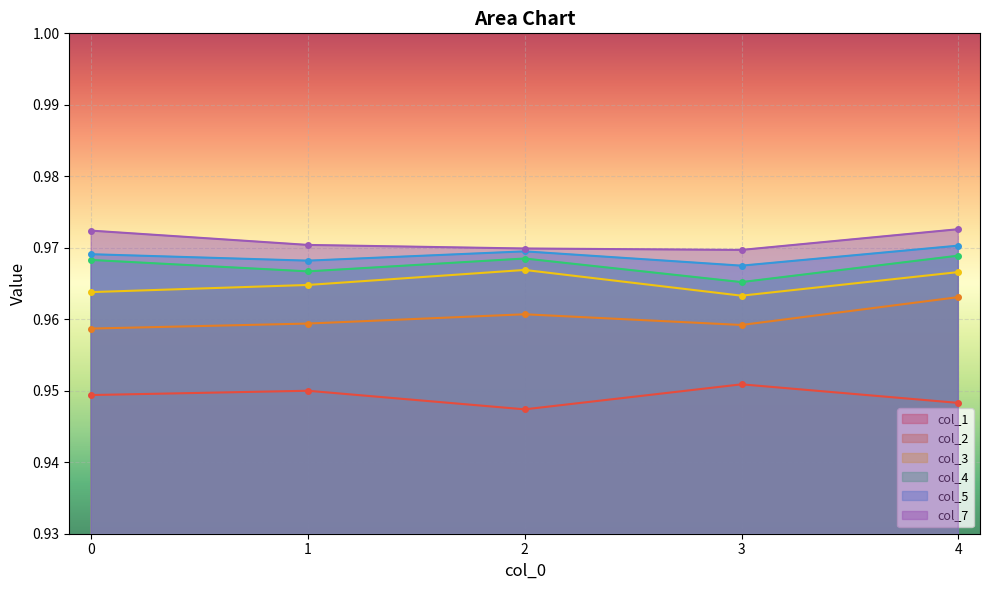

Count the number of categories in the chart.

5